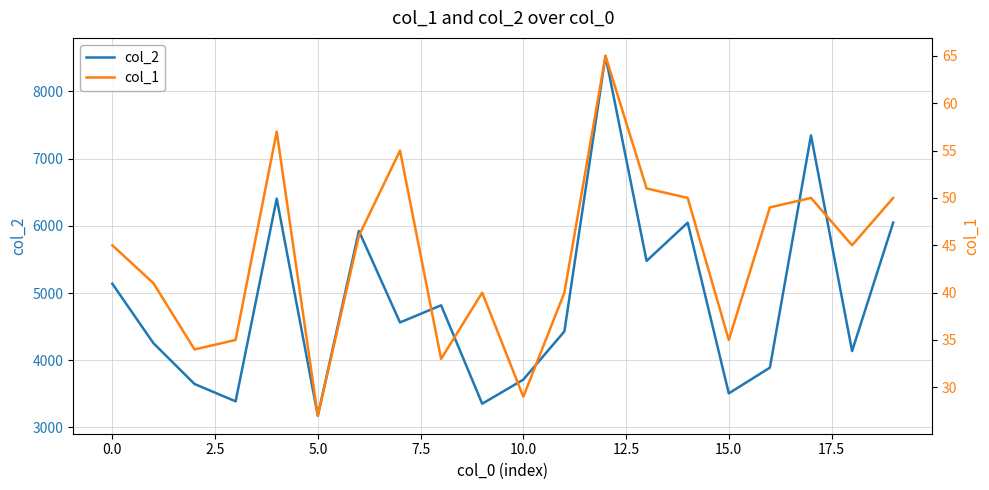

What is the smallest value displayed?

27